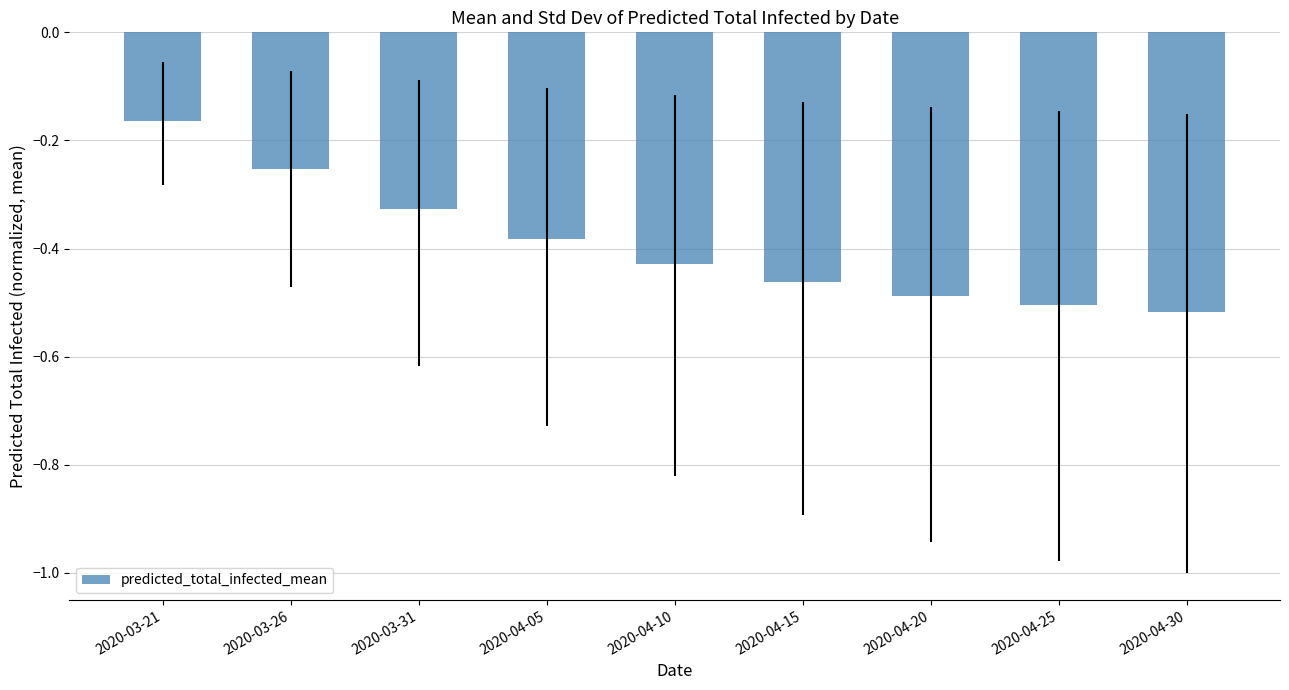

Are the bars grouped side by side (vs. stacked)?

No